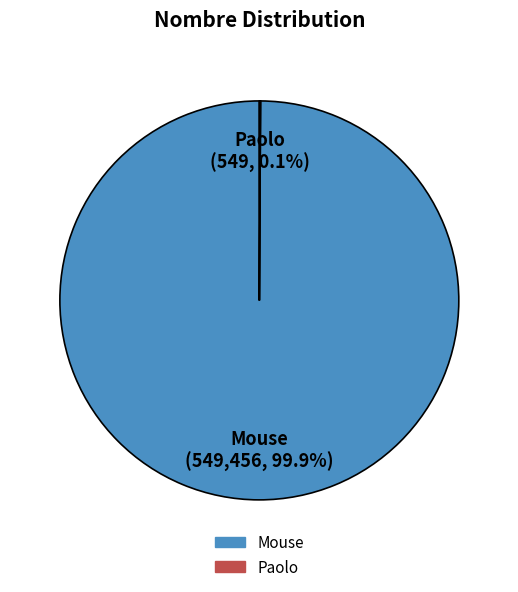

Is there any slice that represents more than half of the pie?

Yes